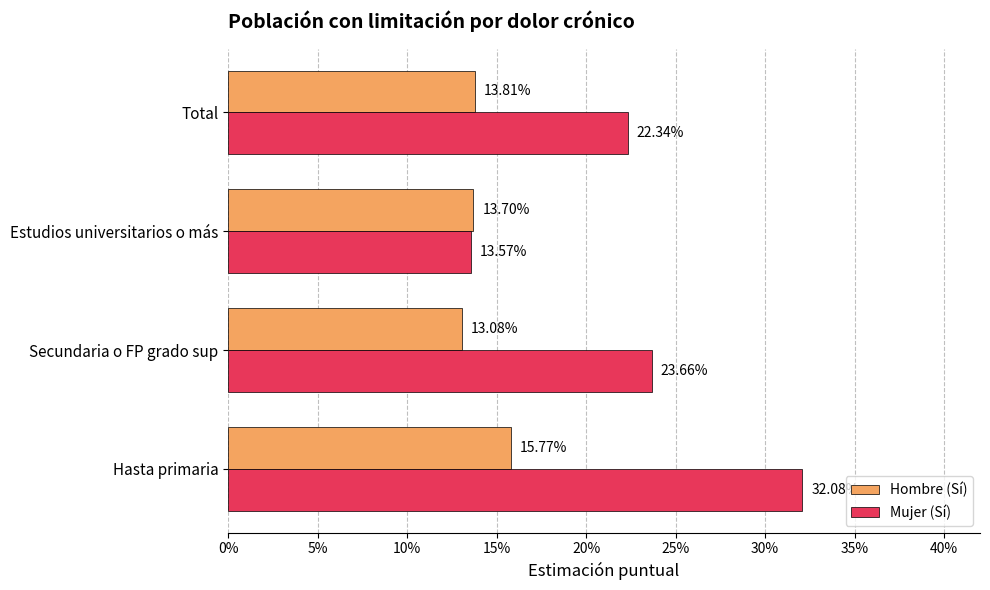

What are all the series names shown in the legend?

Hombre (Sí), Mujer (Sí)